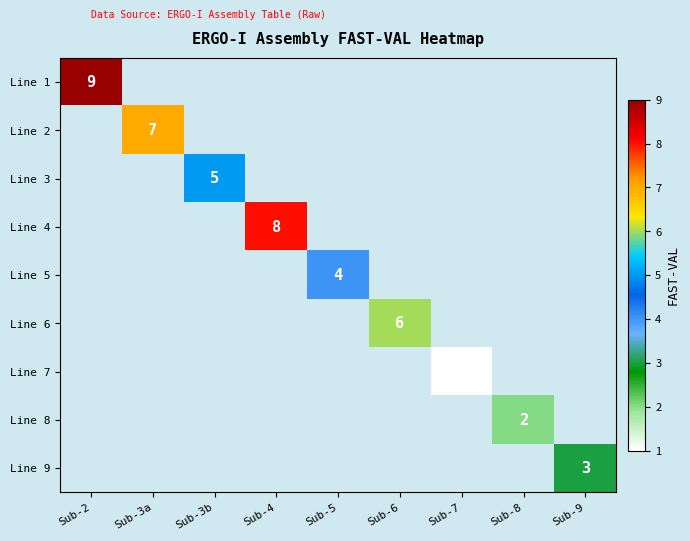

The Line 2 series shows 12 at Sub-3a. True or false?

False